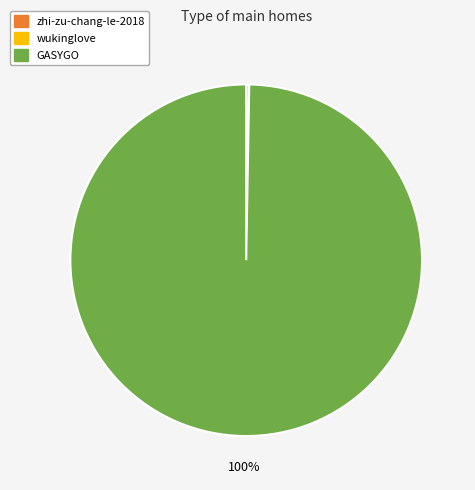

Is there a majority slice in this chart?

Yes